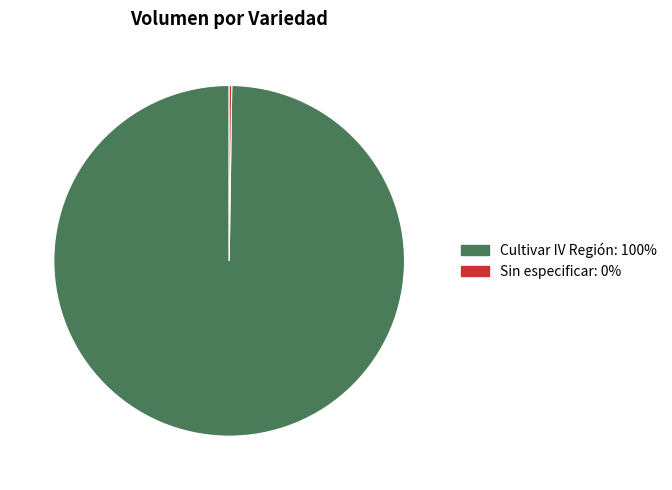

Is there a majority slice in this chart?

Yes